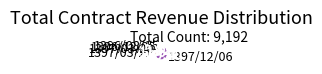

Is it true that 1396/12/25 is 1% of the pie?

False